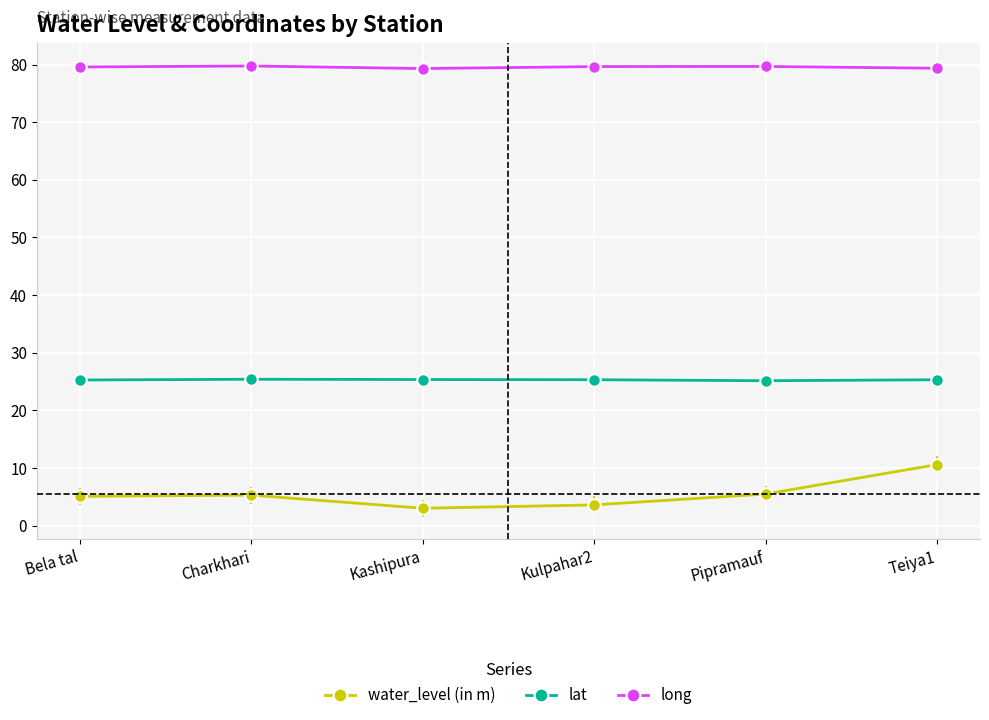

At how many categories does at least one series exceed 62?

6